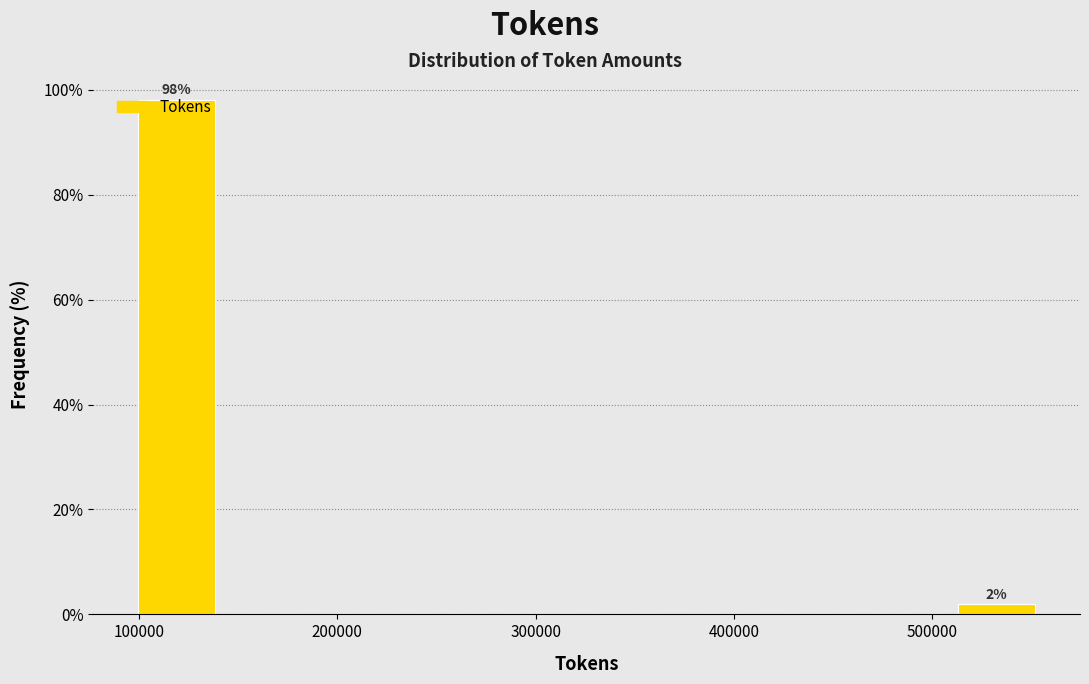

Over which range of the x-axis is the bar tallest?

100000 to 140000